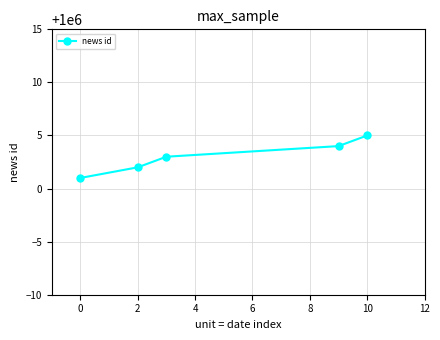

How many values are between 1000002 and 1000004?

3